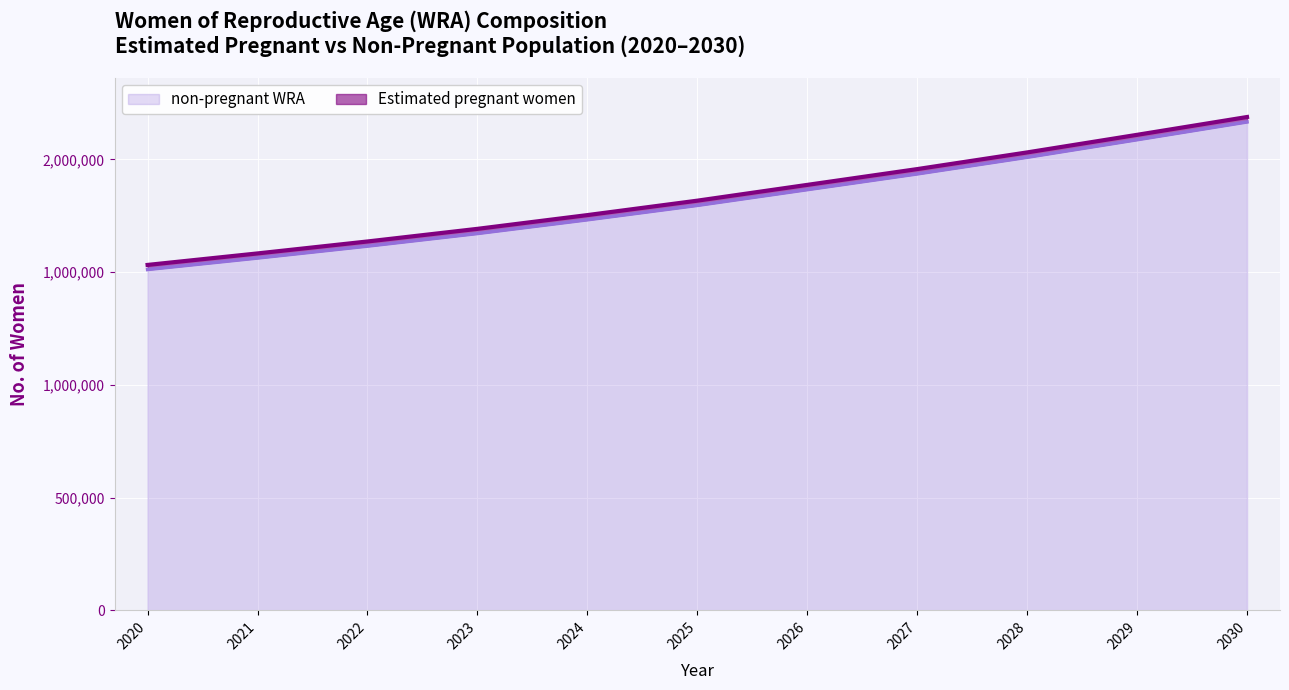

True or false: Estimated pregnant women and non-pregnant WRA intersect in this chart.

False